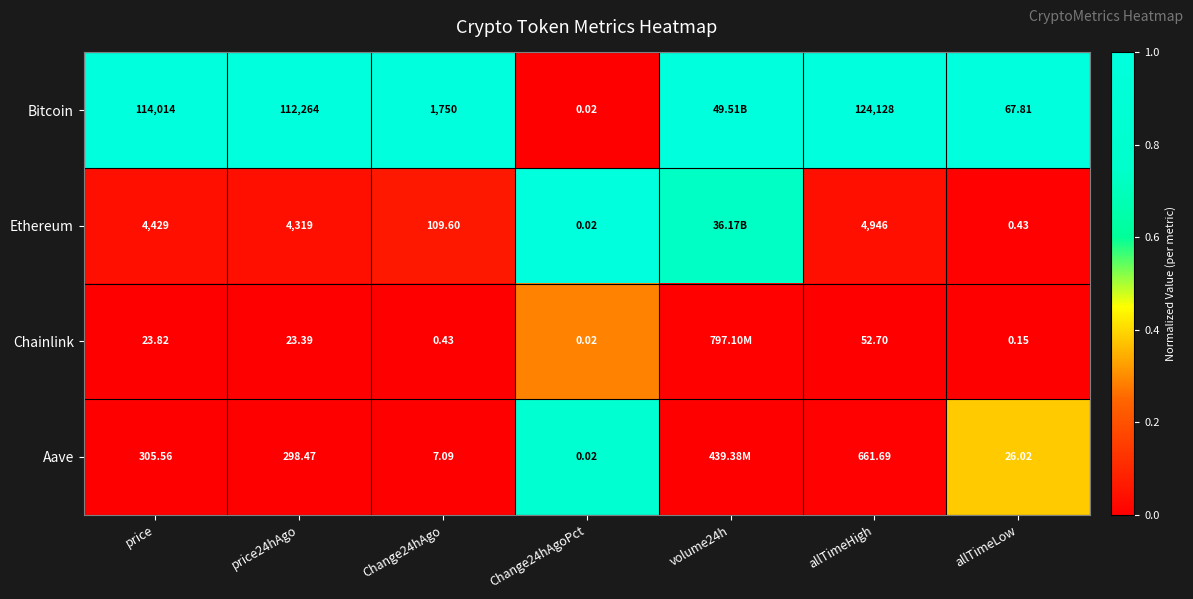

What is the sum of all Bitcoin values?

6.0